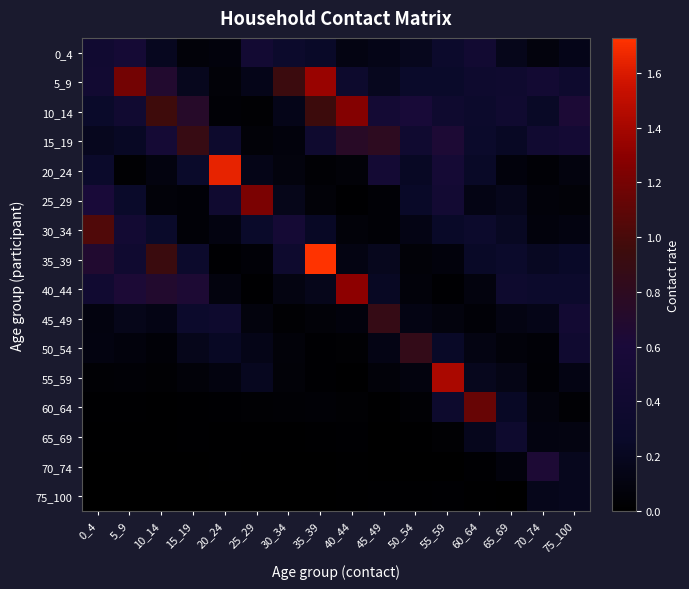

Which series changed the most between 15_19 and 35_39?

35_39